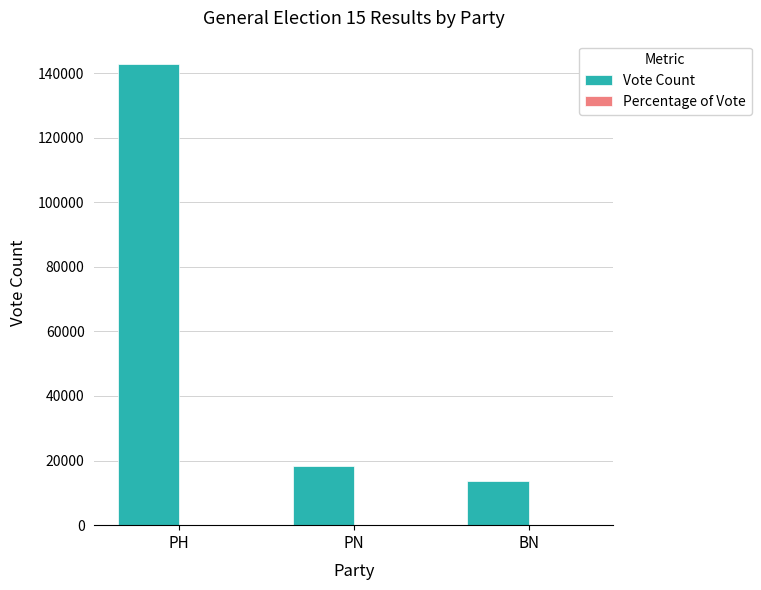

What is the maximum value shown in the chart?

142875.0